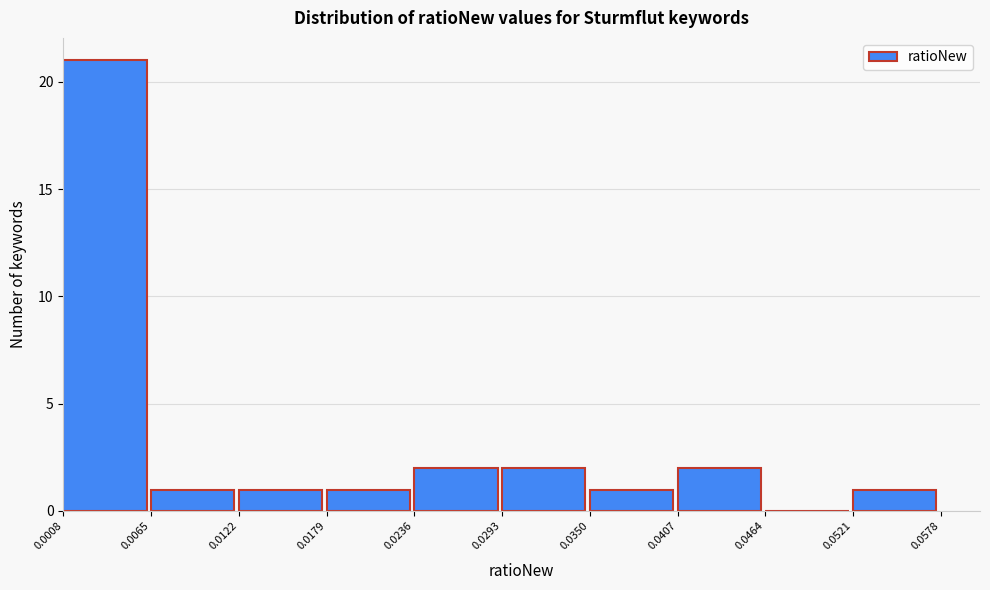

Reading left to right, list every bar in this chart as the range it spans on the x-axis followed by its height. The values are not printed on the chart, so give them approximately, as read against the axis.

0.0008 to 0.0065: 21
0.0065 to 0.0122: 1
0.0122 to 0.0179: 1
0.0179 to 0.0236: 1
0.0236 to 0.0293: 2
0.0293 to 0.0350: 2
0.0350 to 0.0407: 1
0.0407 to 0.0464: 2
0.0464 to 0.0521: 0
0.0521 to 0.0578: 1